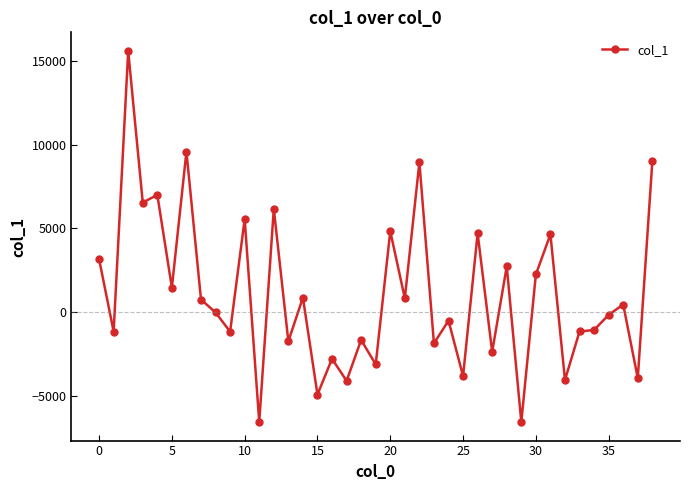

What is the difference between the maximum and minimum values?

22124.0